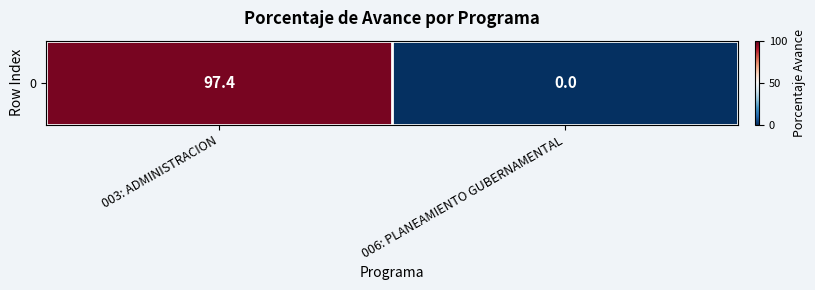

The value at 006: PLANEAMIENTO GUBERNAMENTAL is 0.0. True or false?

True